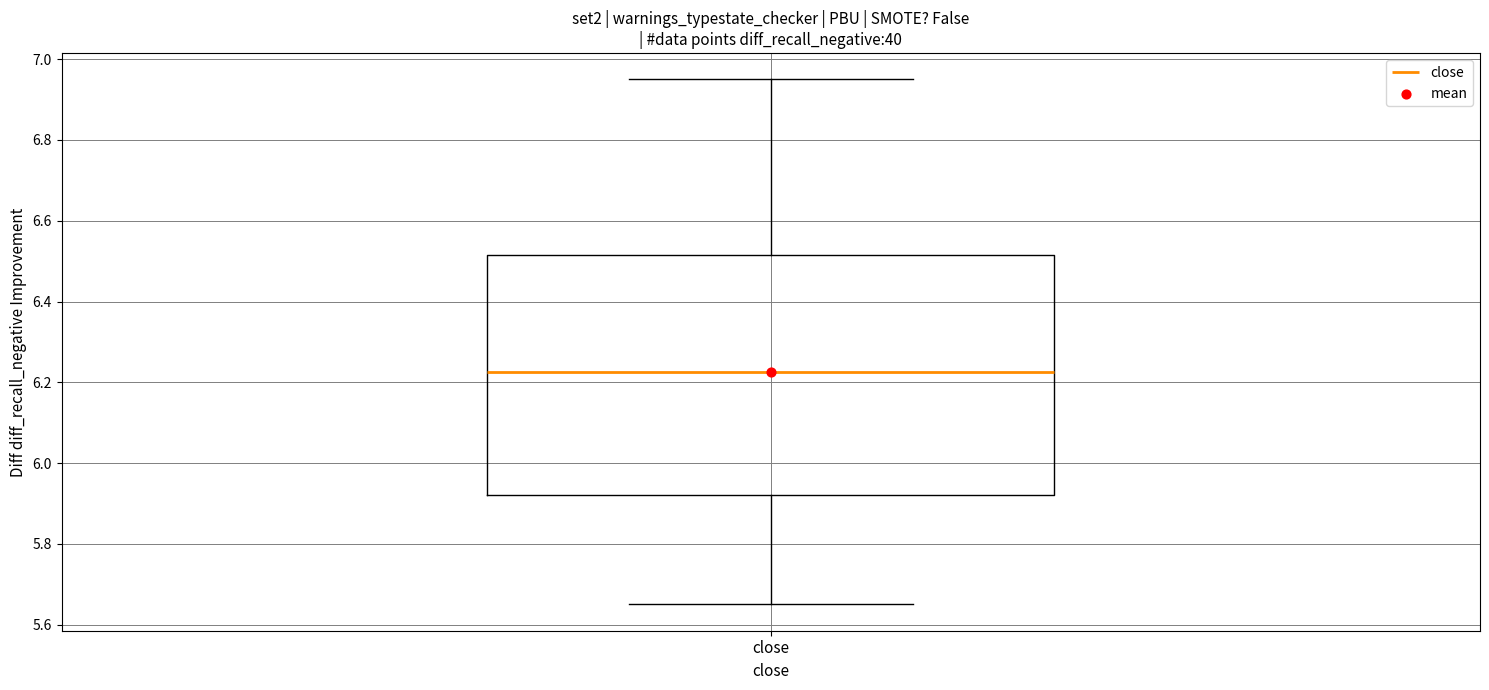

Transcribe this box plot: give where the median line is, the range the box spans, and where the two whiskers end, as read against the y-axis. The values are not printed on the chart, so give them approximately, as read against the axis.

median 6.22, box 5.92 to 6.52, whiskers 5.66 to 6.96